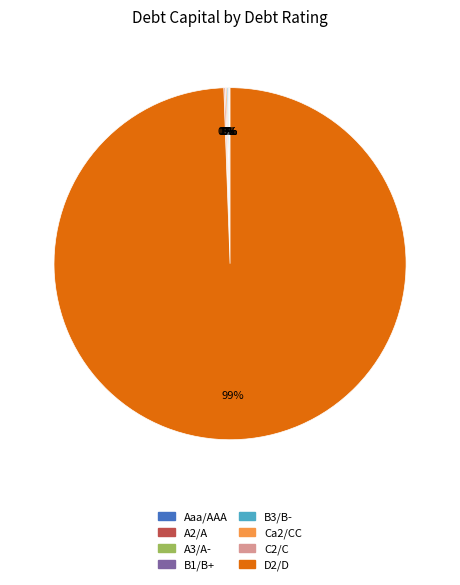

Which slice is the largest?

D2/D